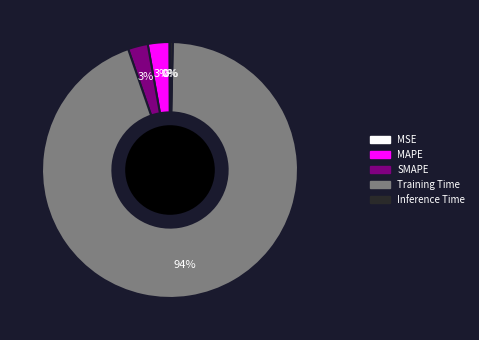

The SMAPE slice represents 3% of the pie. True or false?

True